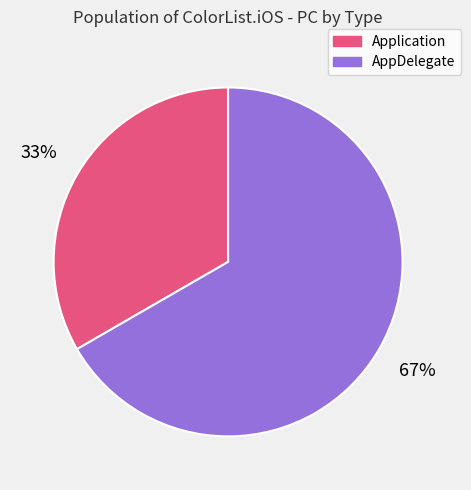

Is the sum of AppDelegate and Application greater than half?

Yes